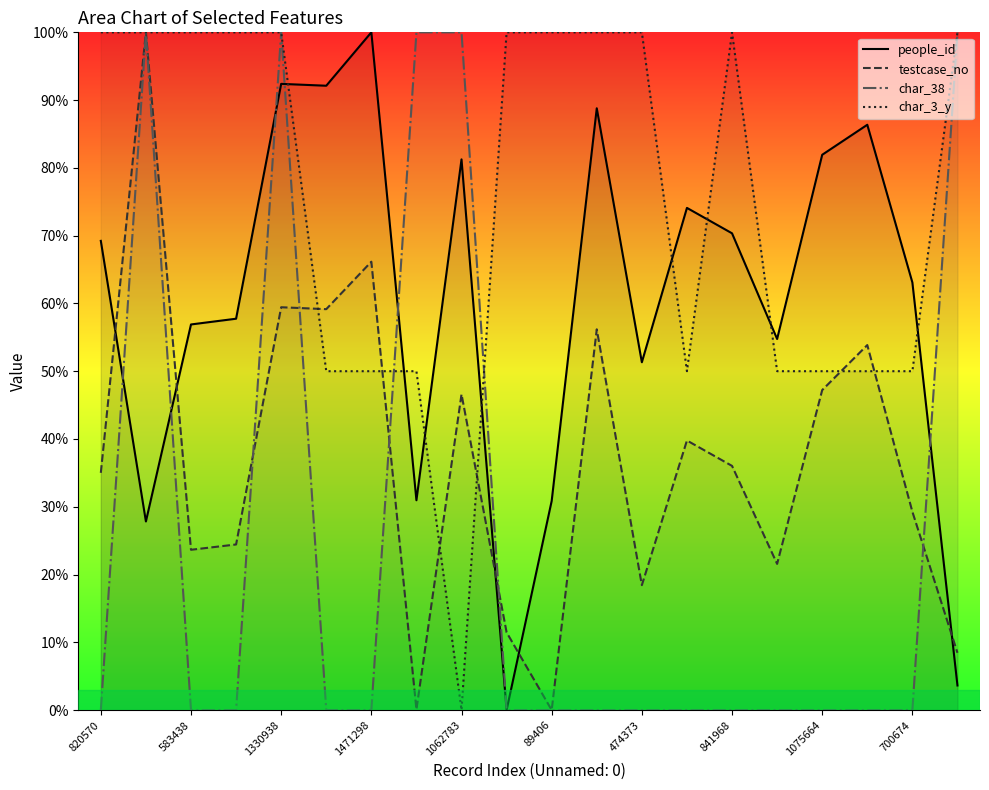

What is the difference between the second highest and second lowest values in the people_id series?

88.8